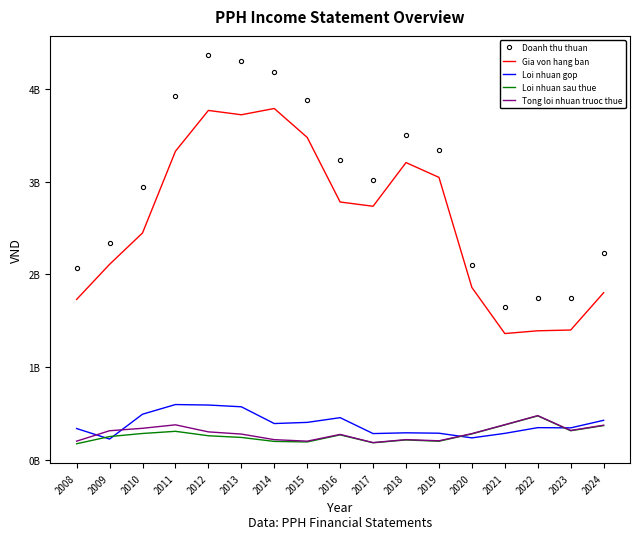

What is the maximum value for Loi nhuan sau thue?

476951748